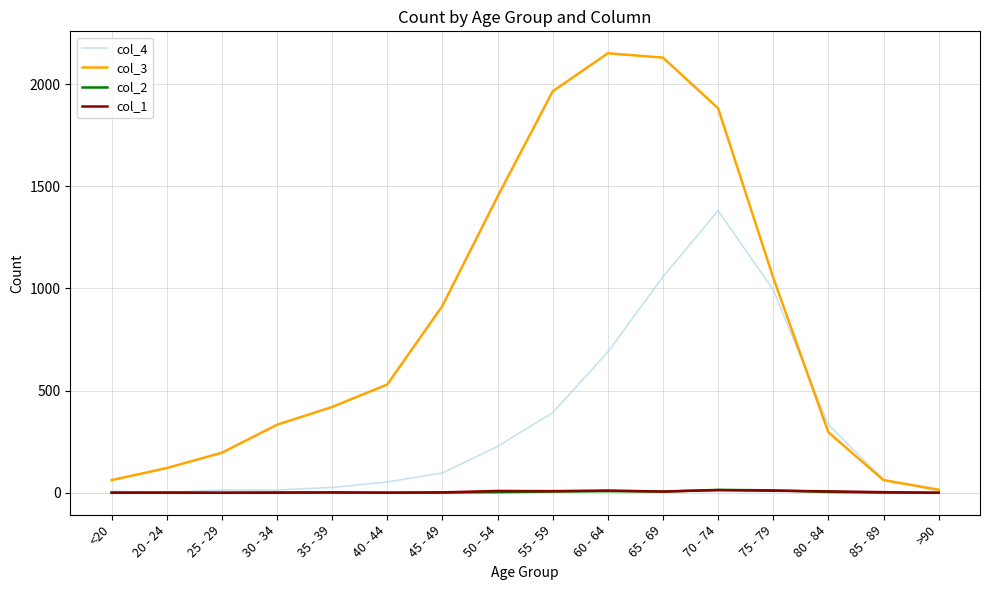

What is the sum of the col_2 values at 80 - 84 and 65 - 69?

10